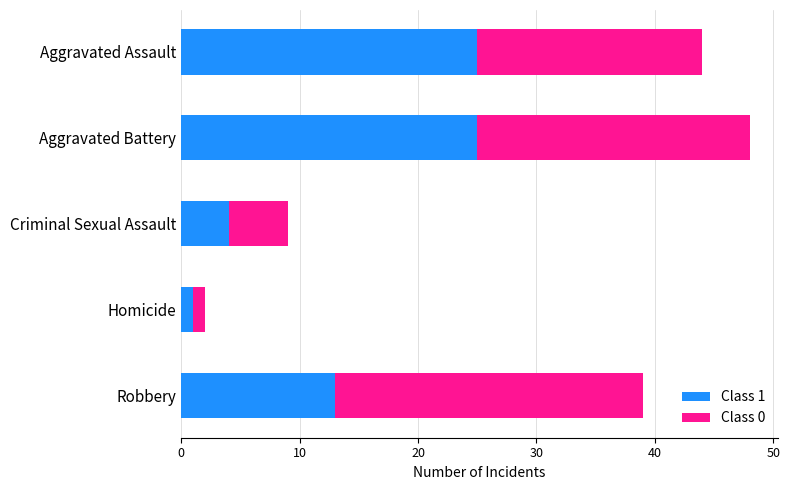

The value of Class 1 at Aggravated Assault is 12. True or false?

False